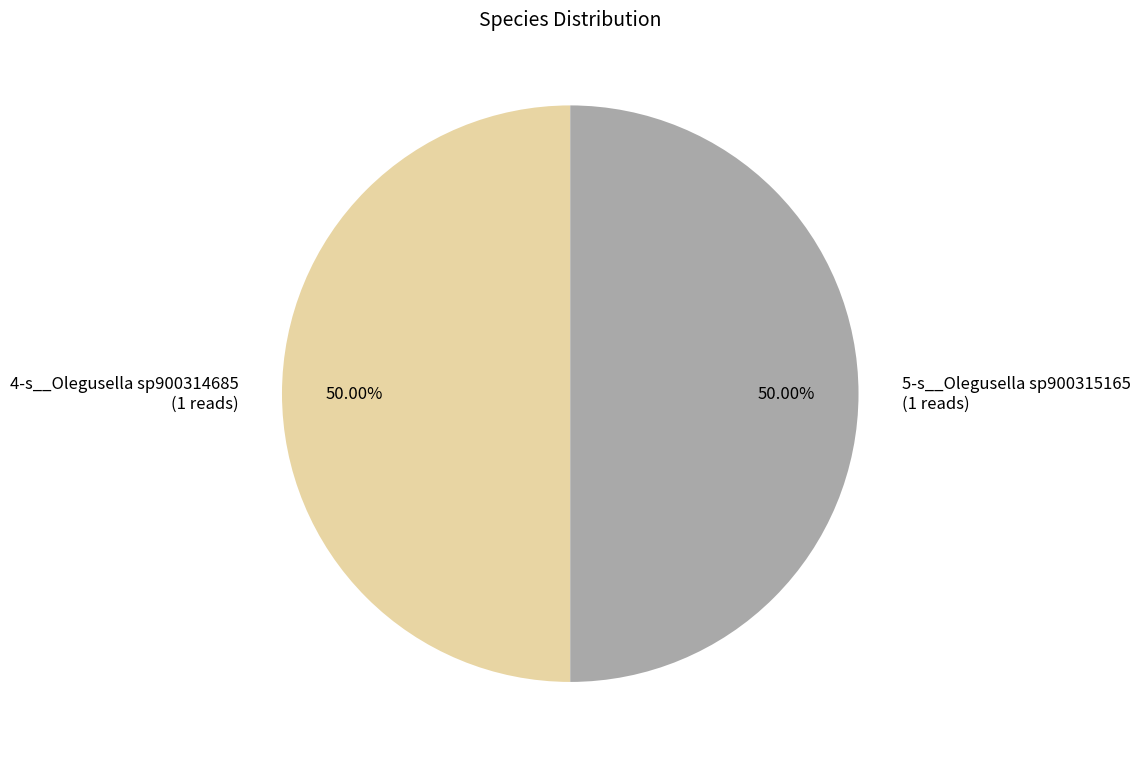

Approximately how many times larger is the value at 5-s__Olegusella sp900315165 (1 reads) compared to 4-s__Olegusella sp900314685 (1 reads)?

1.0